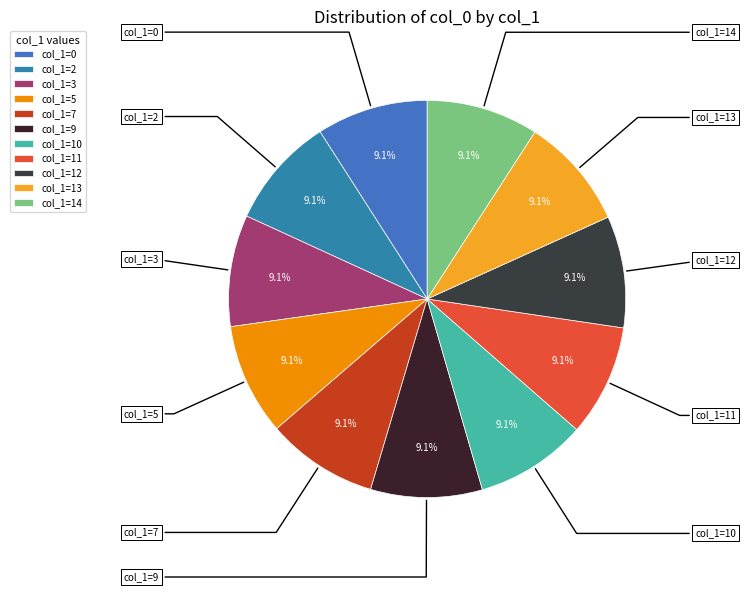

Is there a majority slice in this chart?

No